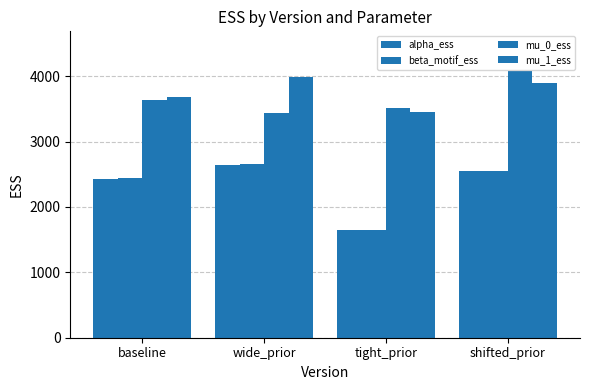

Where does the mu_1_ess series first go above 3896?

wide_prior